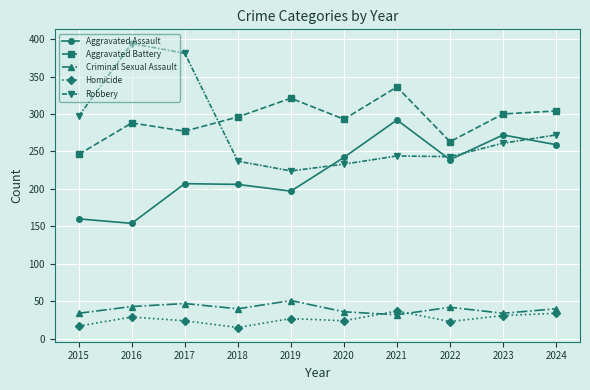

What is the approximate value of Homicide at 2023, to the nearest 5?

30